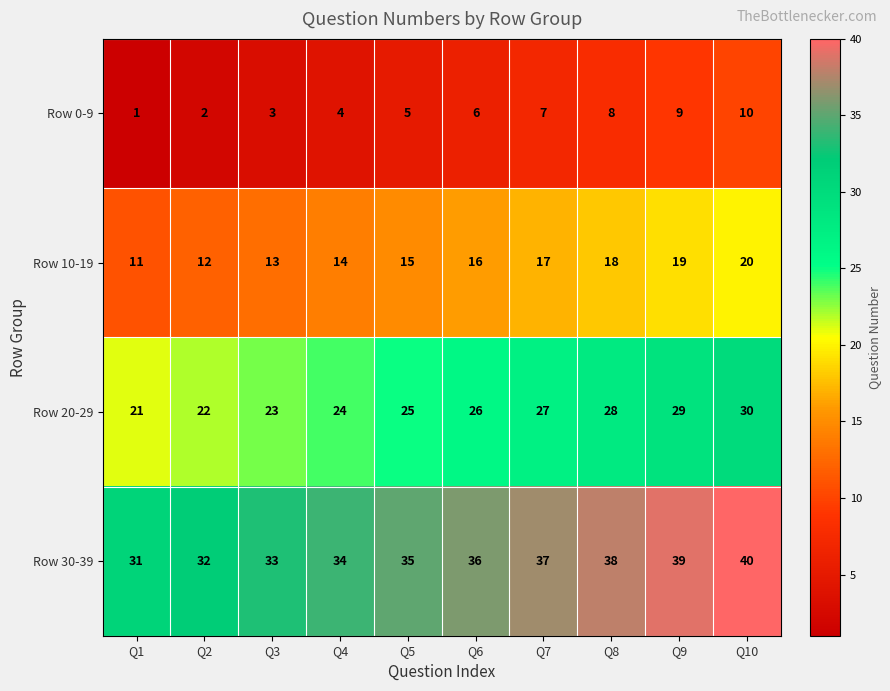

True or false: Row 30-39 has a value of 40 at Q10.

True